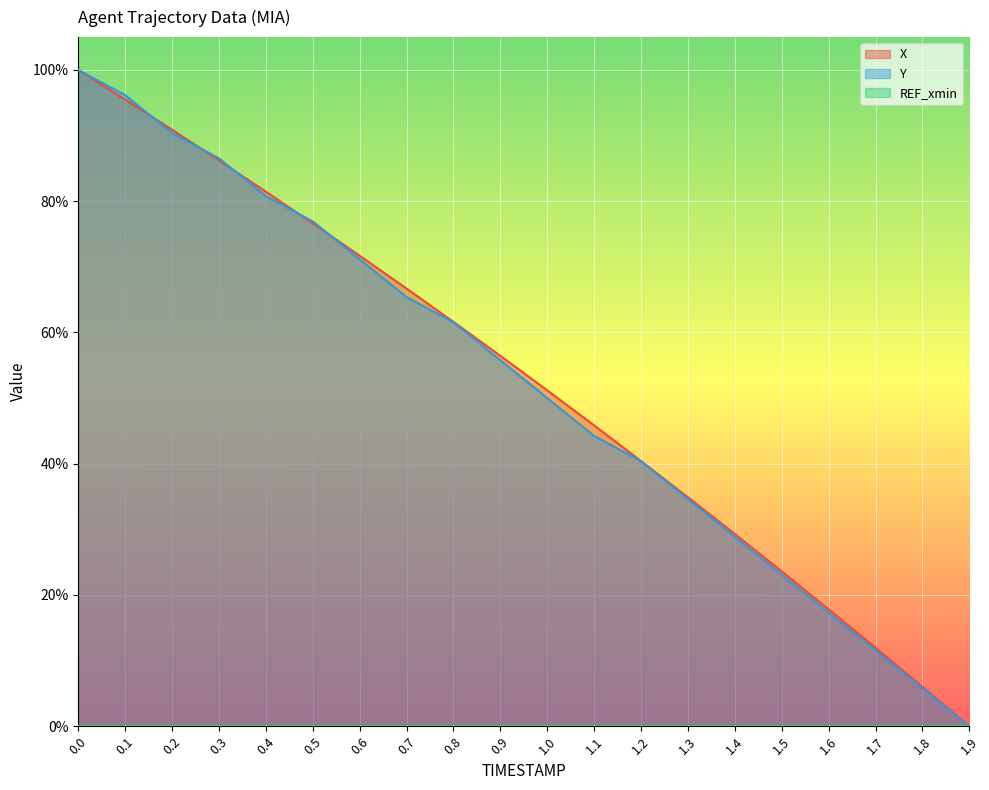

Rank the categories by Y value from highest to lowest.

0.0, 0.1, 0.2, 0.3, 0.4, 0.5, 0.6, 0.7, 0.8, 0.9, 1.0, 1.1, 1.2, 1.3, 1.4, 1.5, 1.6, 1.7, 1.8, 1.9